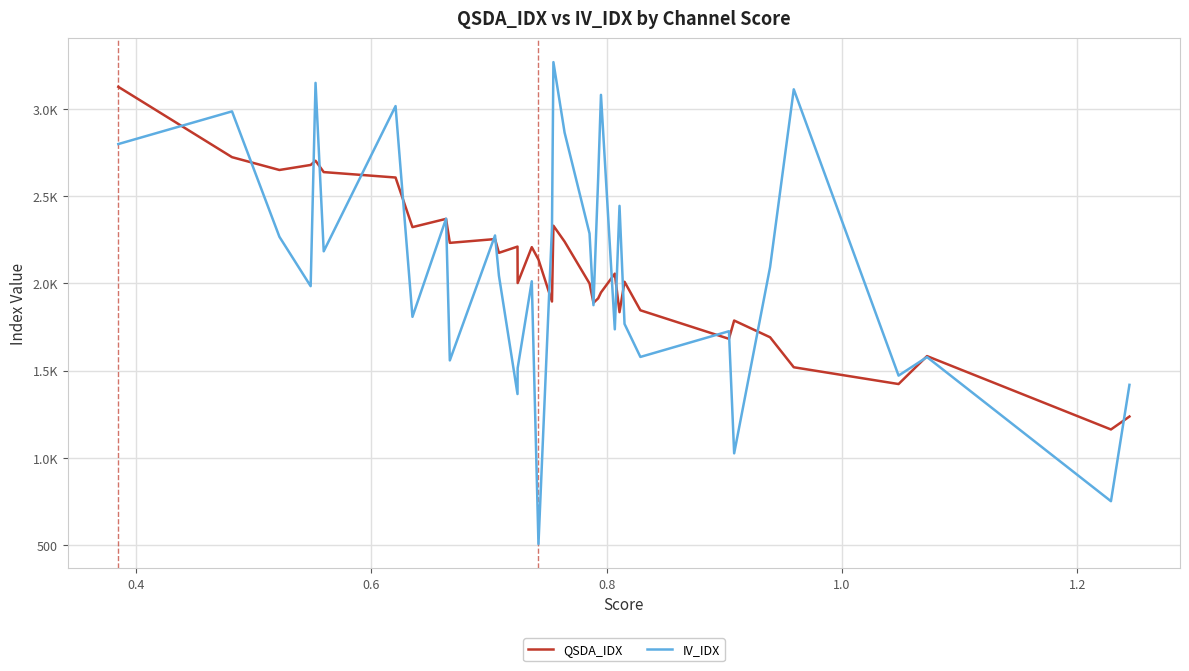

Reading left to right, list all the values displayed in this chart.

QSDA_IDX: 3126.9	2723.8	2650.2	2679.0	2703.2	2638.1	2607.1	2322.6	2370.0	2232.4	2254.1	2175.3	2211.0	2002.2	2207.8	2136.8	1896.2	2330.7	2239.6	1999.4	1888.7	1914.2	1948.0	2055.9	1835.1	2009.4	1845.9	1682.3	1787.1	1691.1	1519.2	1423.0	1583.2	1162.6	1236.7
IV_IDX: 2798.9	2986.2	2267.3	1984.1	3149.6	2184.1	3016.5	1808.3	2370.8	1558.5	2274.8	2044.2	1365.7	1514.4	2012.2	505.7	2319.0	3268.6	2864.4	2285.7	1875.1	2604.2	3080.9	1736.7	2444.6	1767.7	1578.4	1725.7	1025.7	2093.7	3112.6	1471.4	1577.6	751.3	1418.5